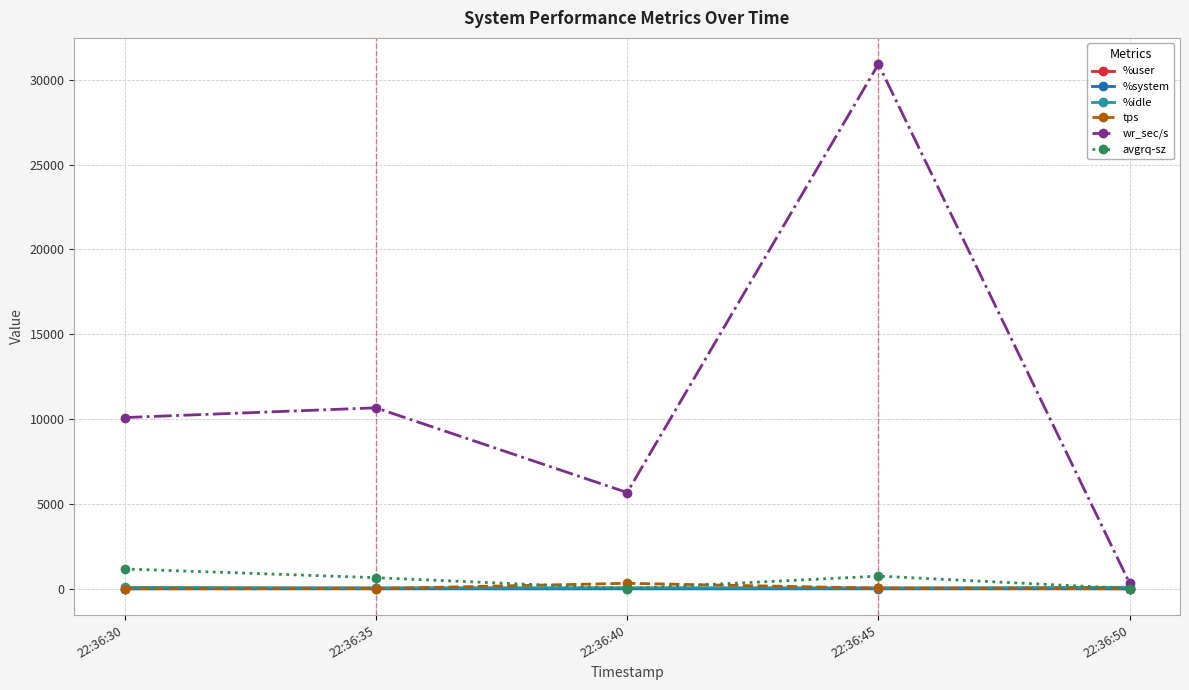

How many data points does each series have?

5